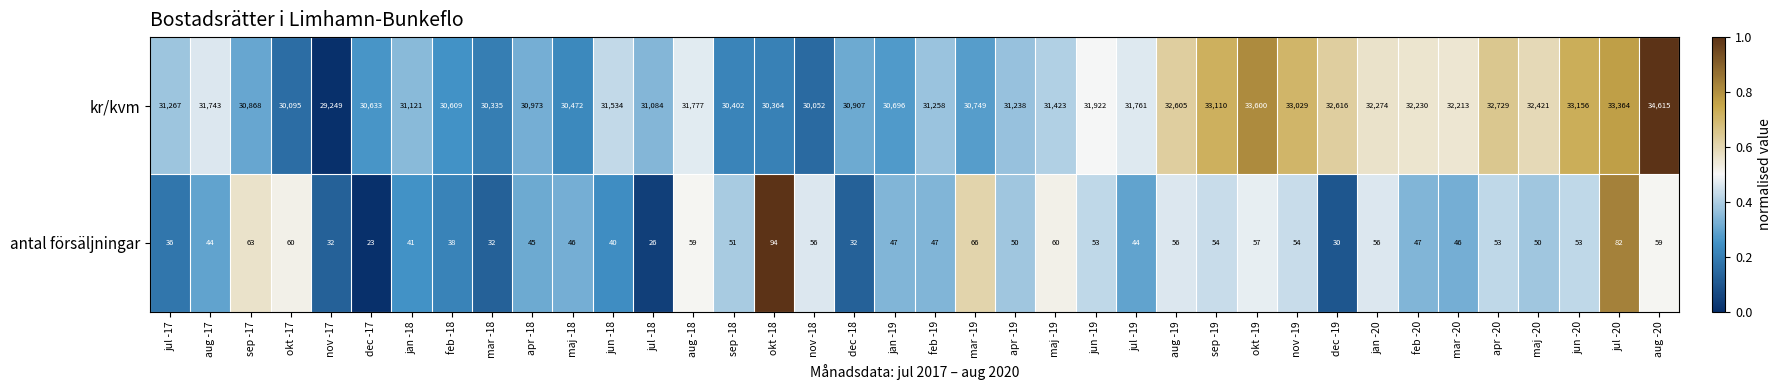

At which category is the sum across all series the highest?

aug -20